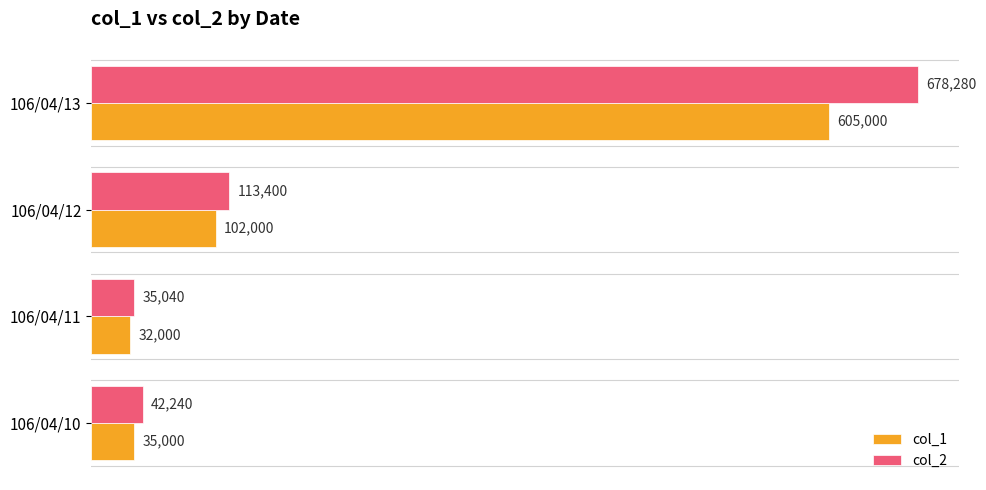

What is the sum of all col_1 values?

774000